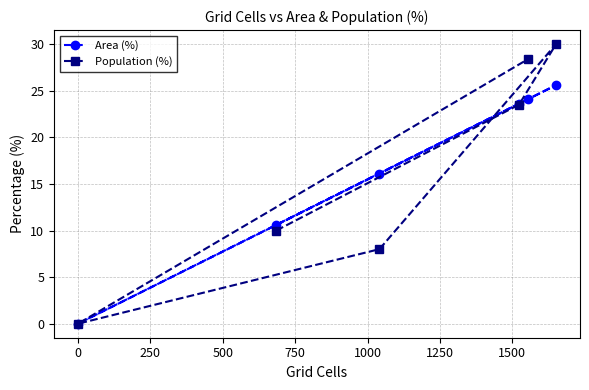

List the series in order of their peak value, highest first.

Population (%), Area (%)